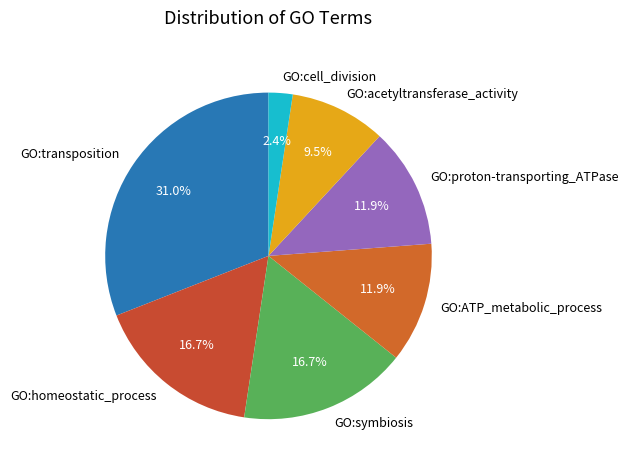

The GO:homeostatic_process slice represents 22% of the pie. True or false?

False